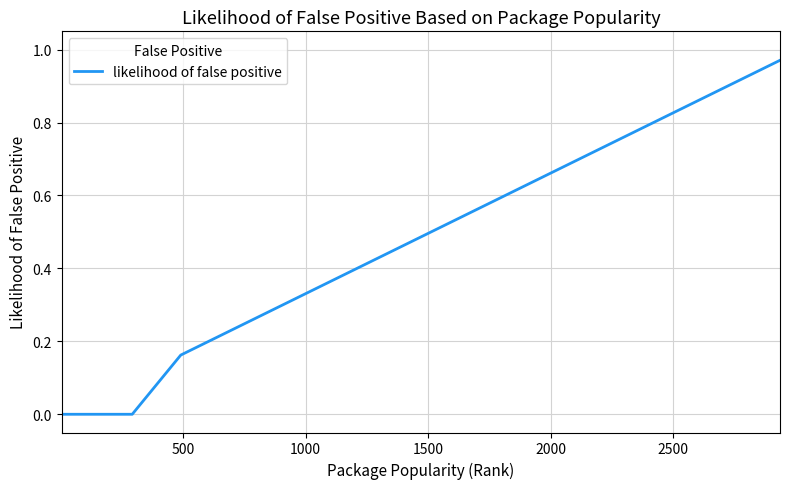

How many distinct data groups are displayed?

1